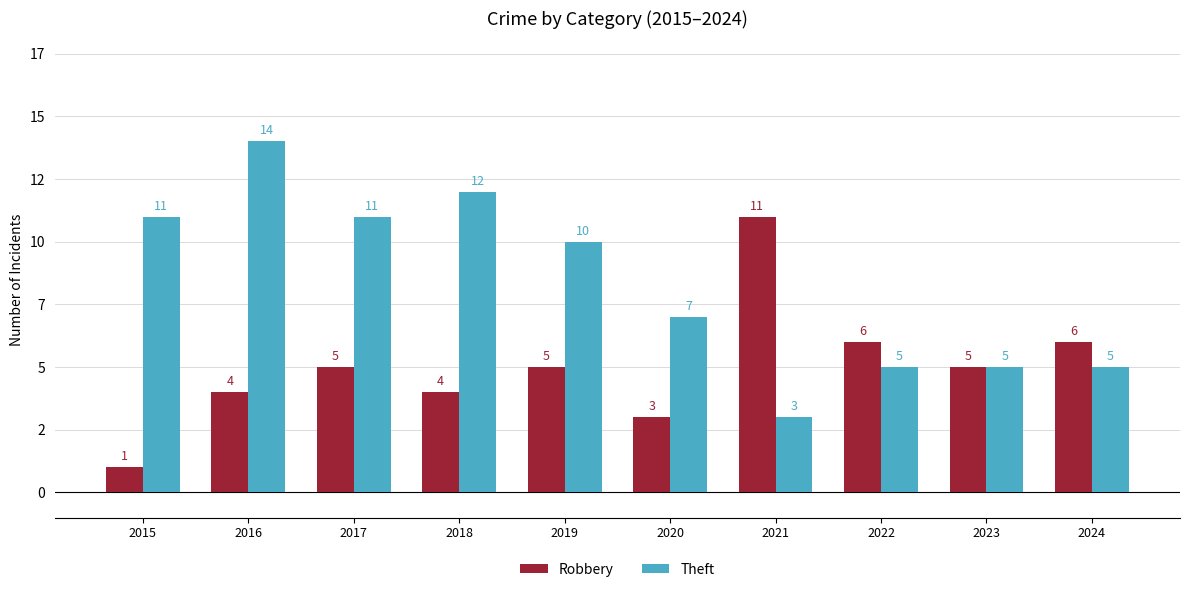

Which label corresponds to the largest value in the chart?

2016